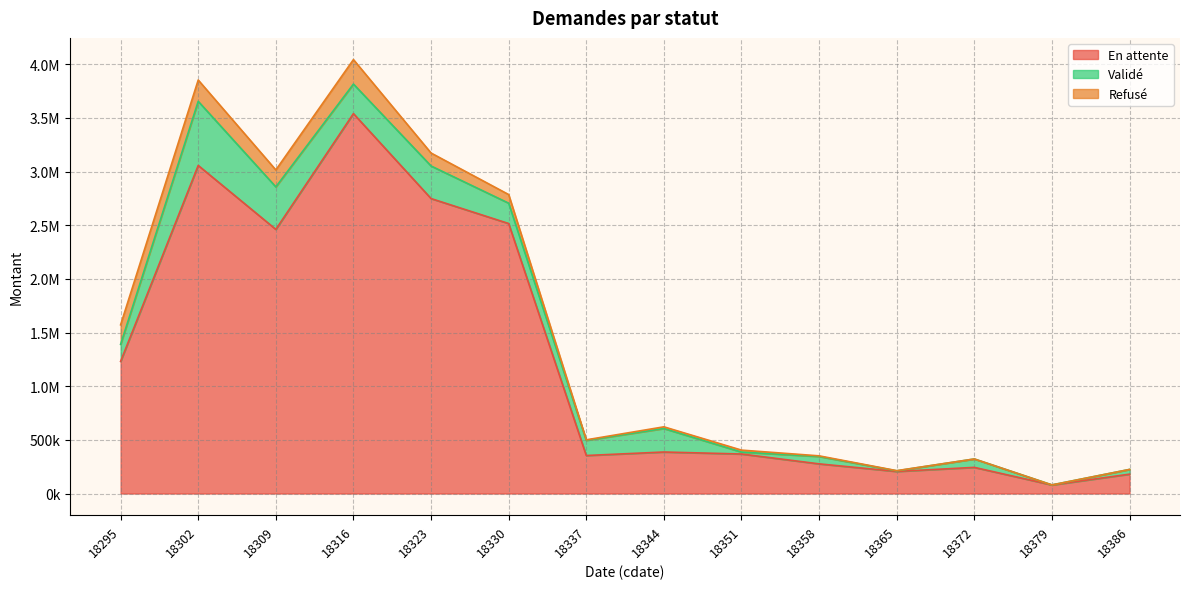

Where does the Refusé series first go above 18402?

18295